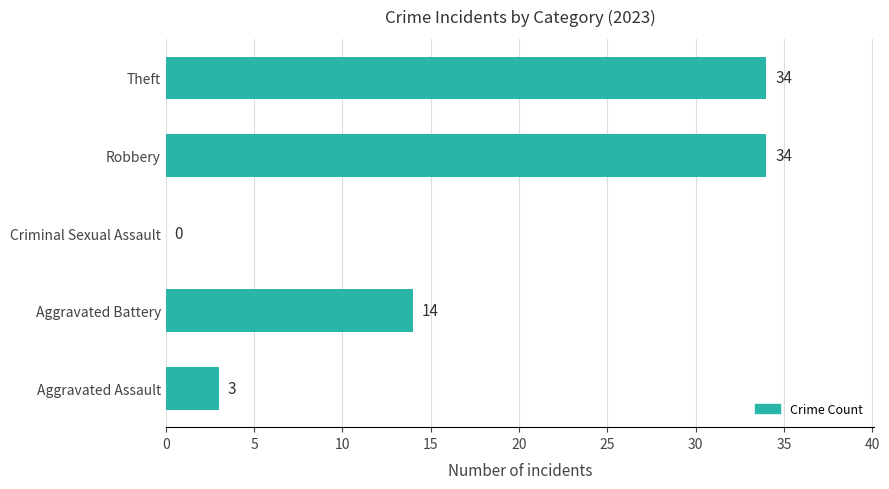

How many categories are shown in the chart?

5